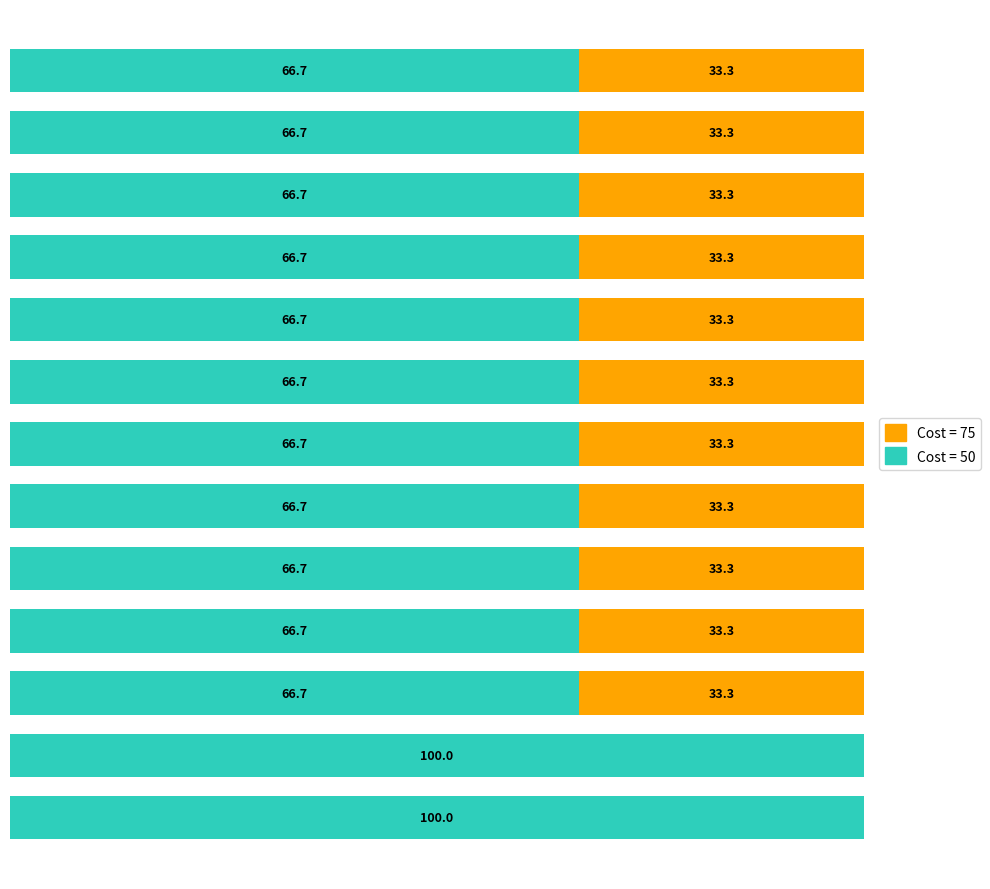

How many data points does each series have?

13